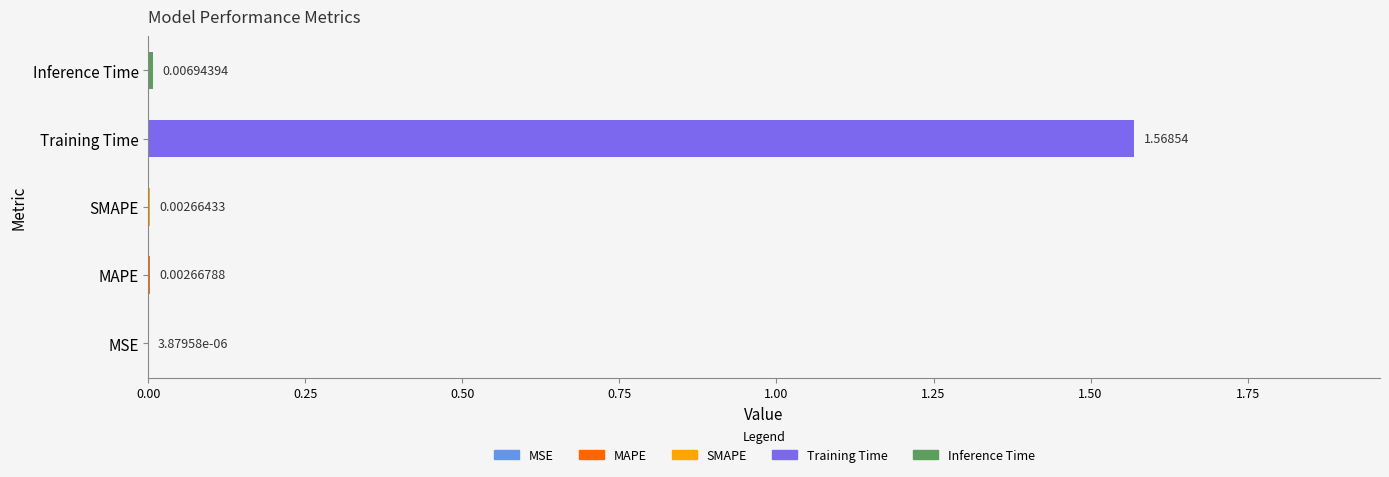

At which label is the value closest to 0?

MSE